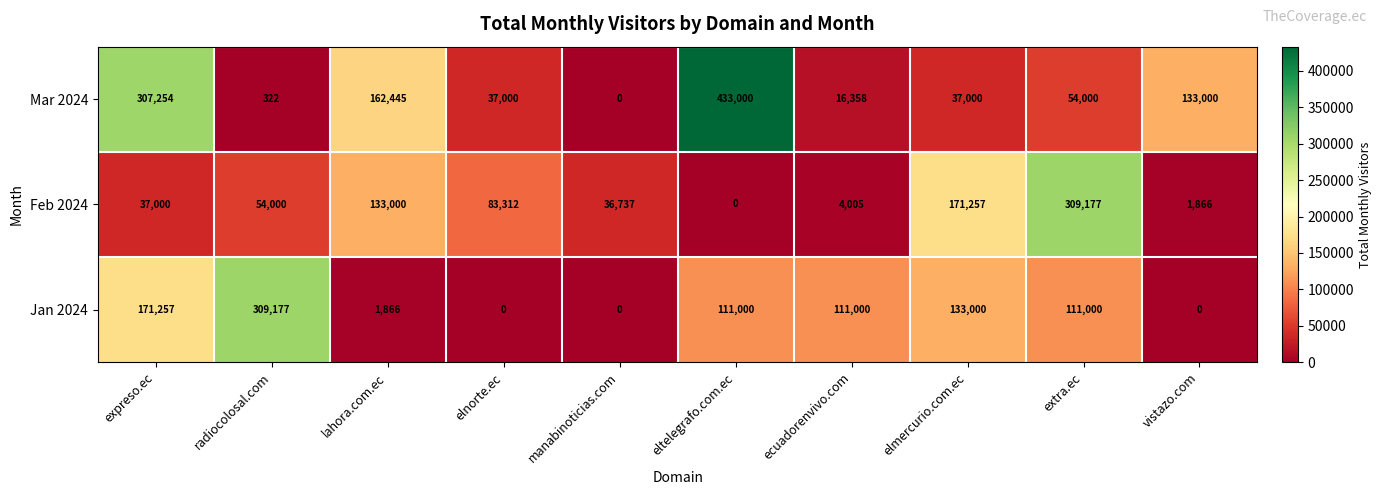

At which label does Jan 2024 reach its peak?

radiocolosal.com